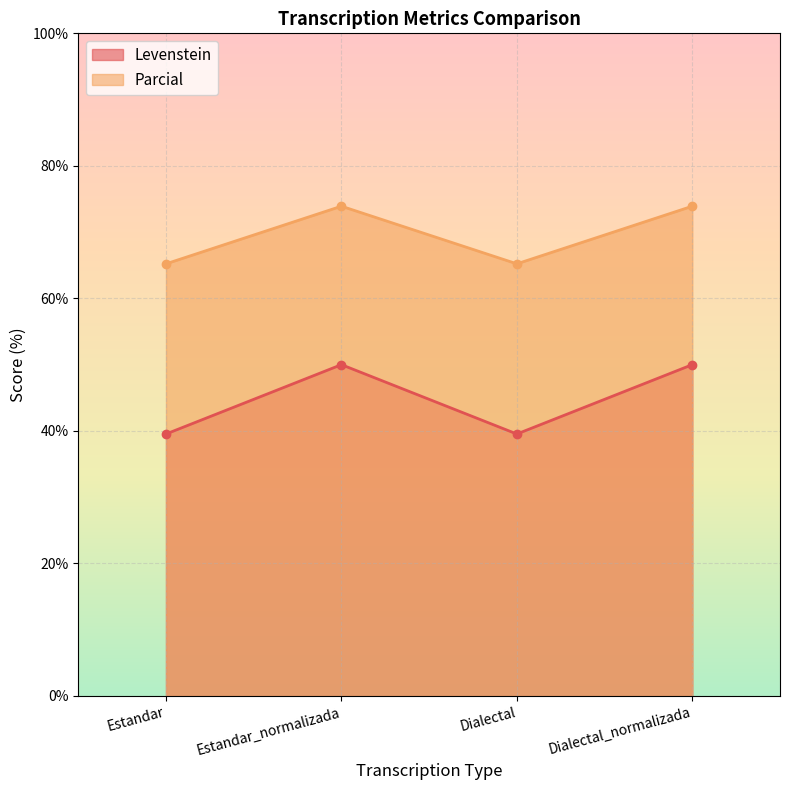

The value of Parcial at Dialectal is 103.5. True or false?

False